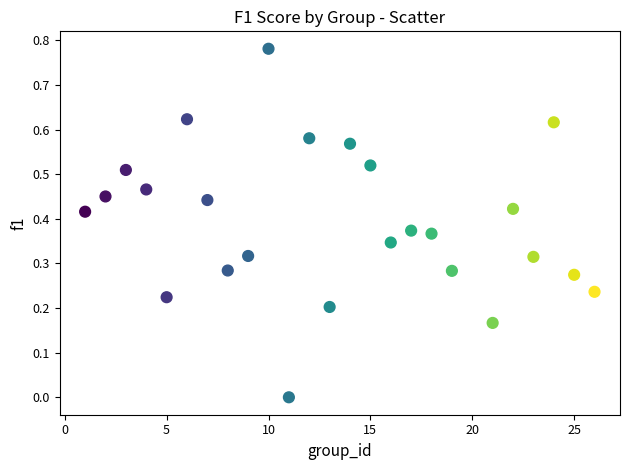

What is the range of X values (max minus min)?

25.0